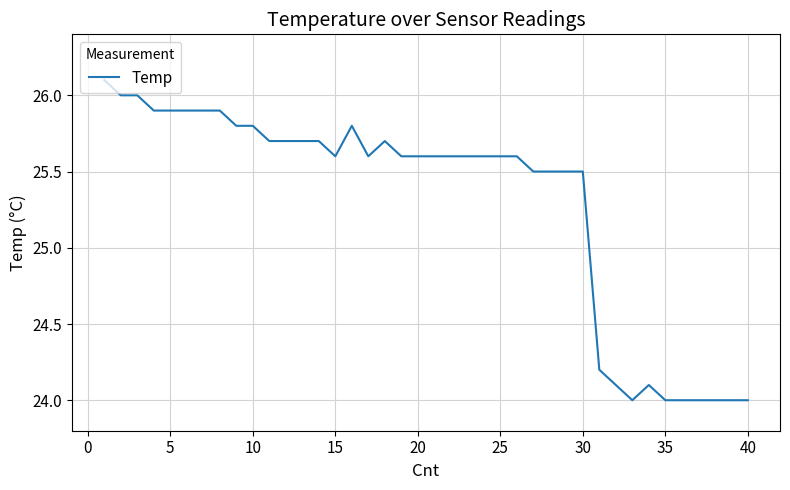

Reading left to right, extract all data points from this chart.

26.1	26.0	26.0	25.9	25.9	25.9	25.9	25.9	25.8	25.8	25.7	25.7	25.7	25.7	25.6	25.8	25.6	25.7	25.6	25.6	25.6	25.6	25.6	25.6	25.6	25.6	25.5	25.5	25.5	25.5	24.2	24.1	24.0	24.1	24.0	24.0	24.0	24.0	24.0	24.0